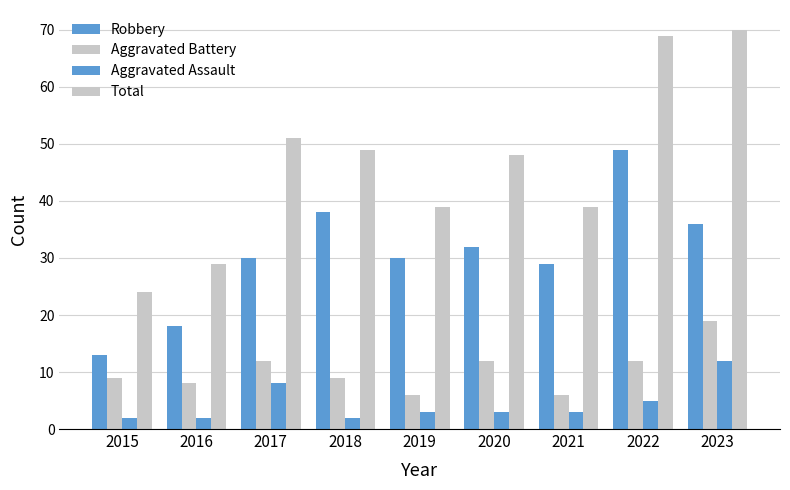

The value of Total at 2021 is 17. True or false?

False